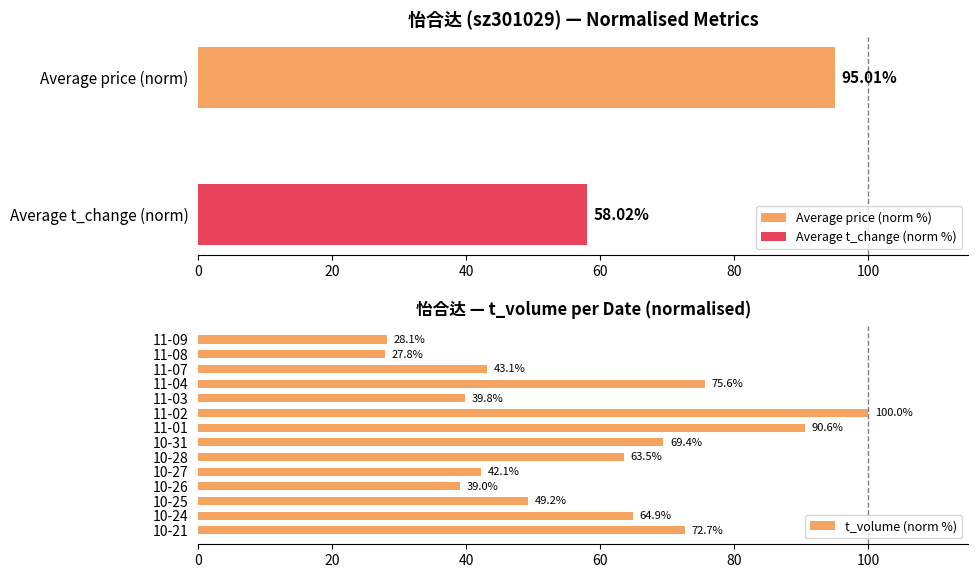

What value does the t_volume (norm %) series have at 11-04?

75.6